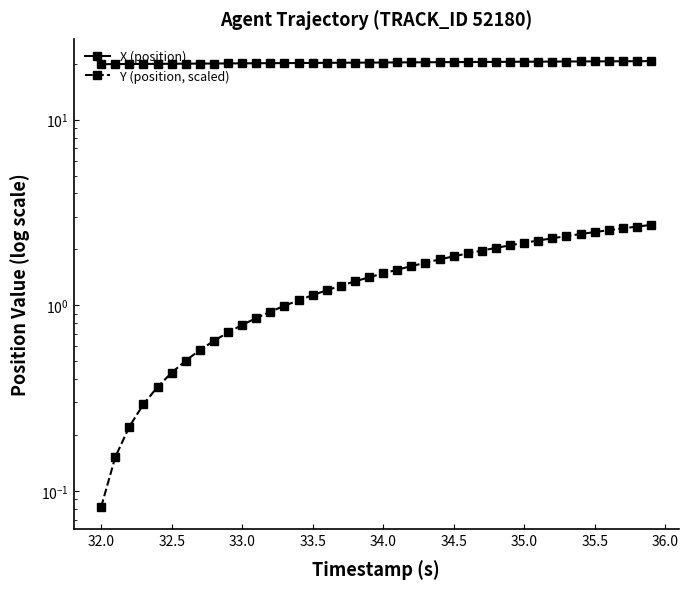

True or false: X (position) and Y (position, scaled) cross at least once.

False